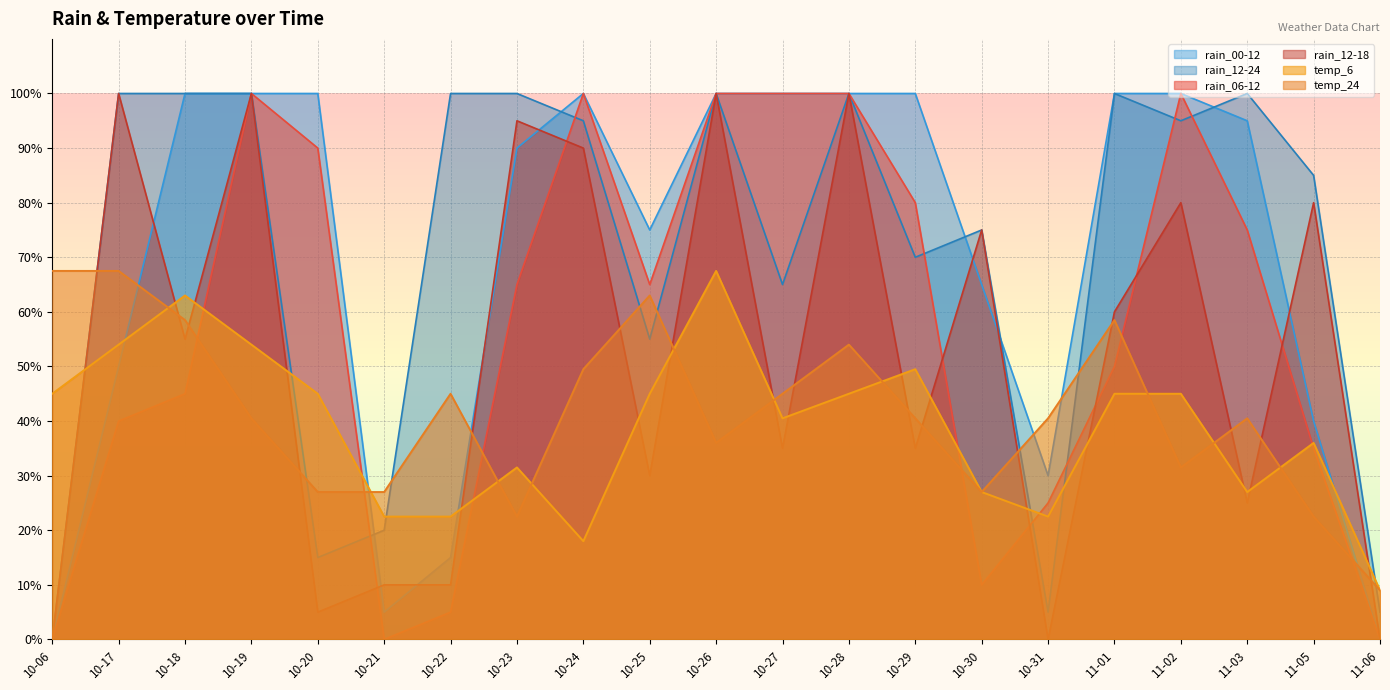

What is the difference between the highest and lowest values at 10-20?

95.0